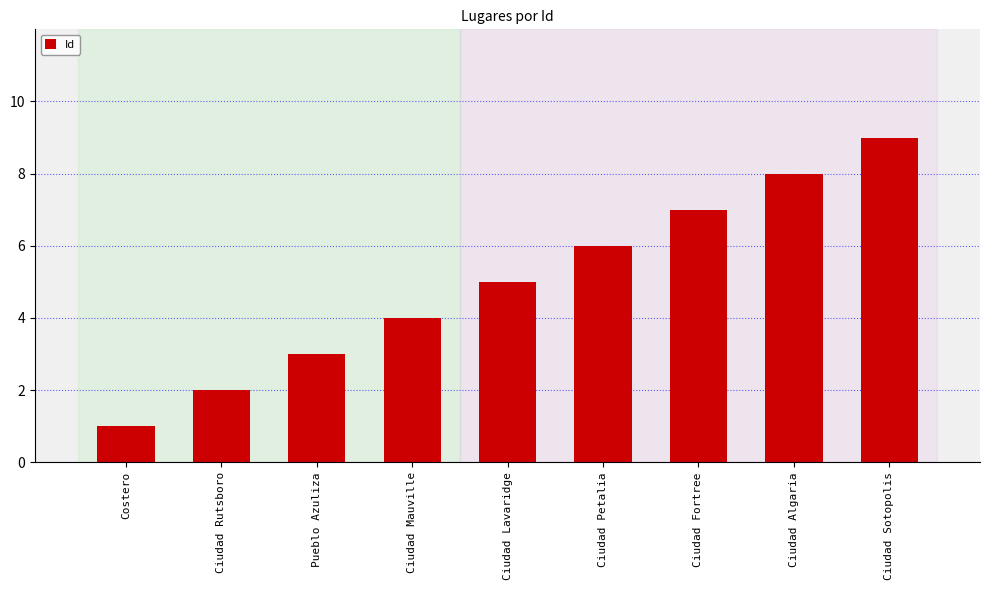

Does the chart contain any negative values?

No